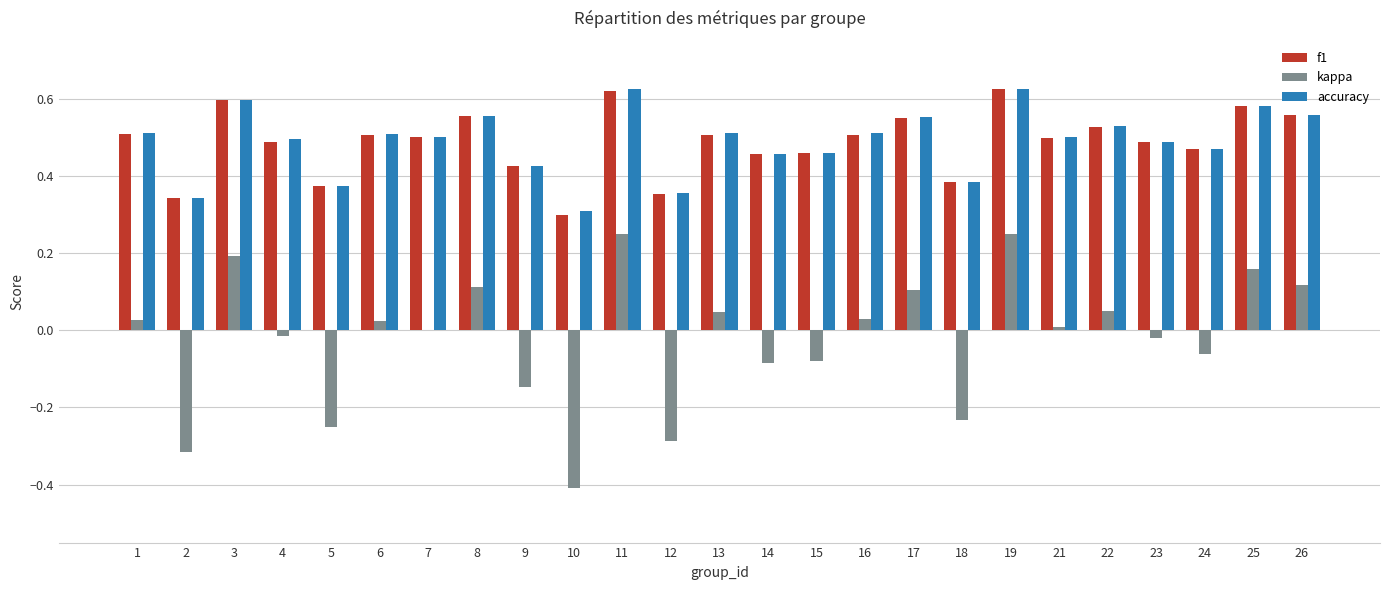

Between 11 and 22, which series saw the biggest shift?

kappa